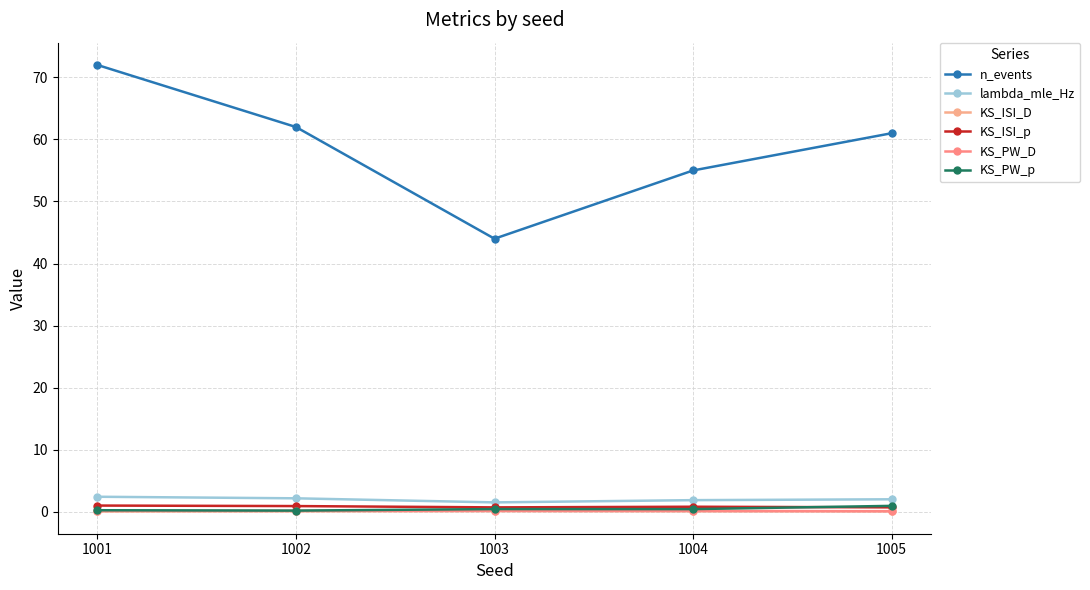

What is the average value of the KS_ISI_p series?

0.8